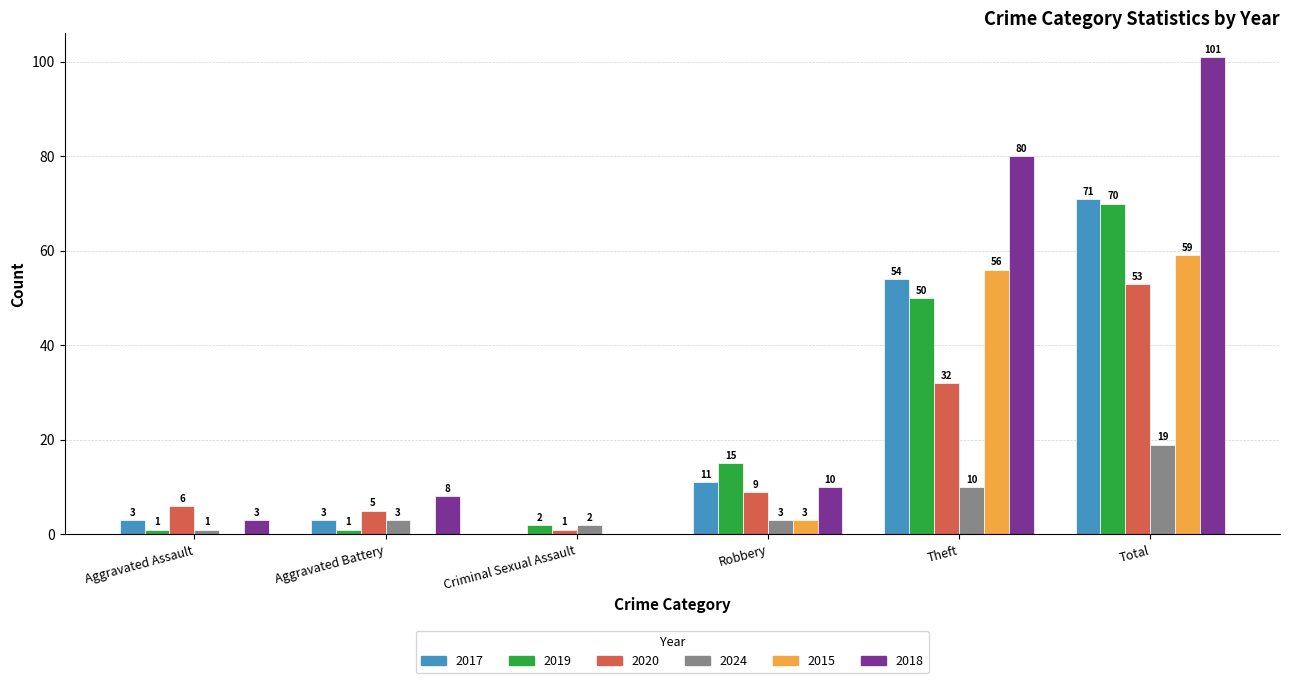

What are all the series names shown in the legend?

2017, 2019, 2020, 2024, 2015, 2018